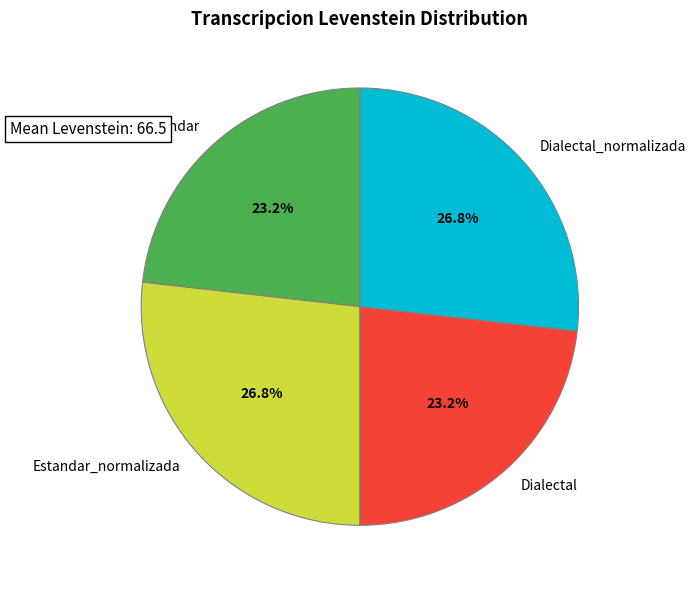

Does Estandar_normalizada account for over 50% of the chart?

No